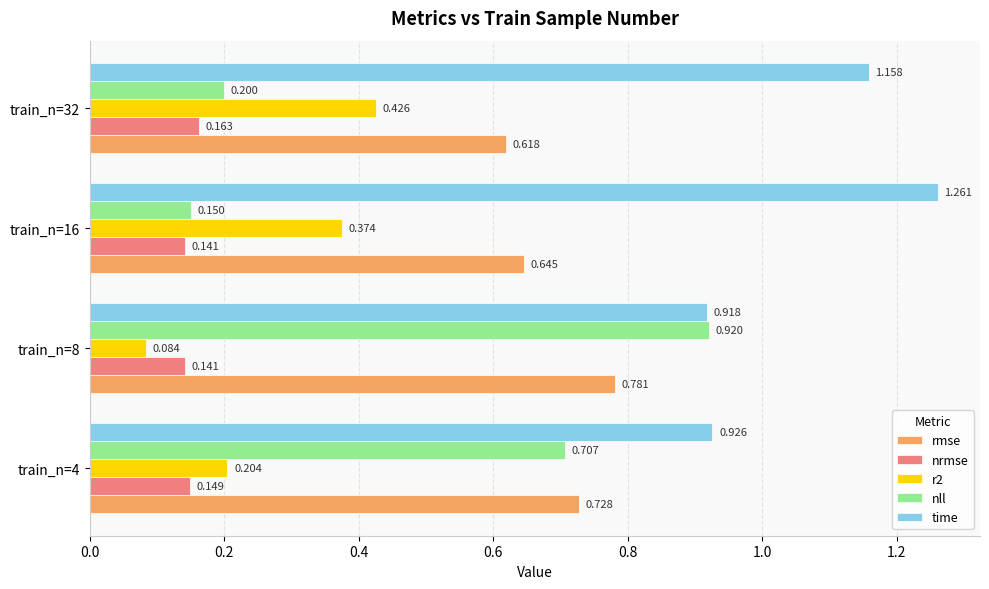

Which series has the largest total across all categories?

time